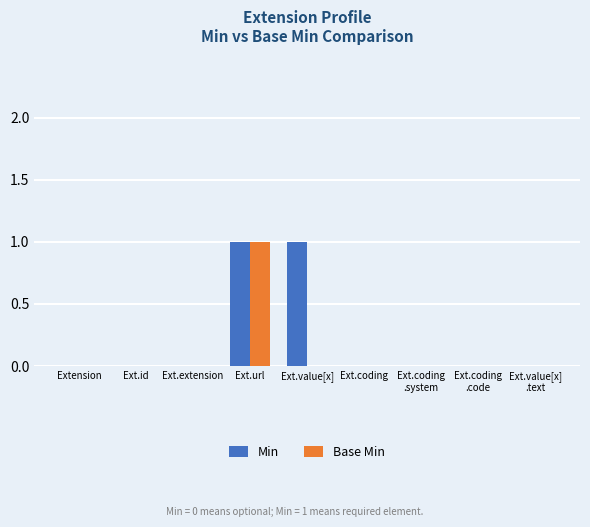

What are all the series names shown in the legend?

Min, Base Min